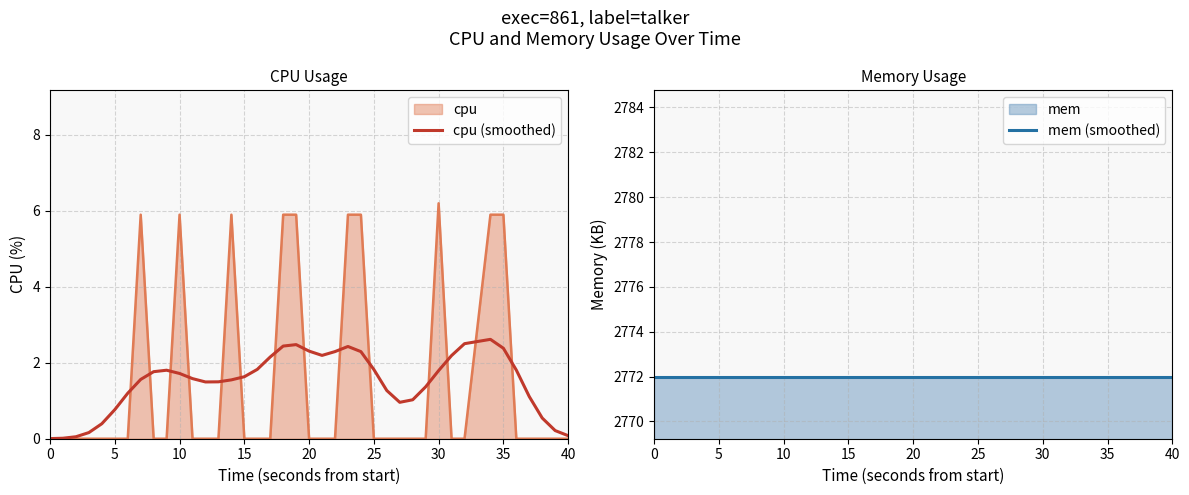

Which series has the largest range (max minus min)?

cpu (smoothed)